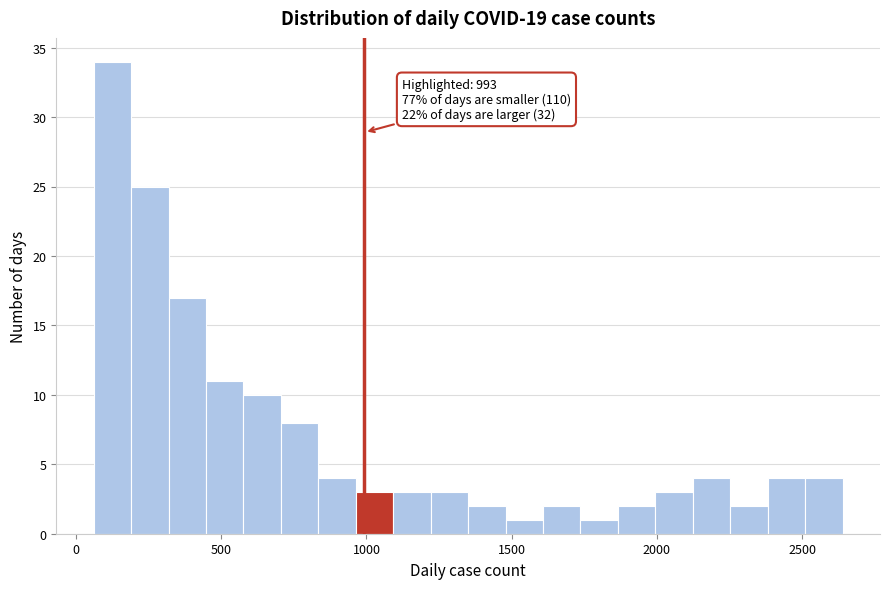

Read against the x-axis, roughly where is the centre of the tallest bar?

150